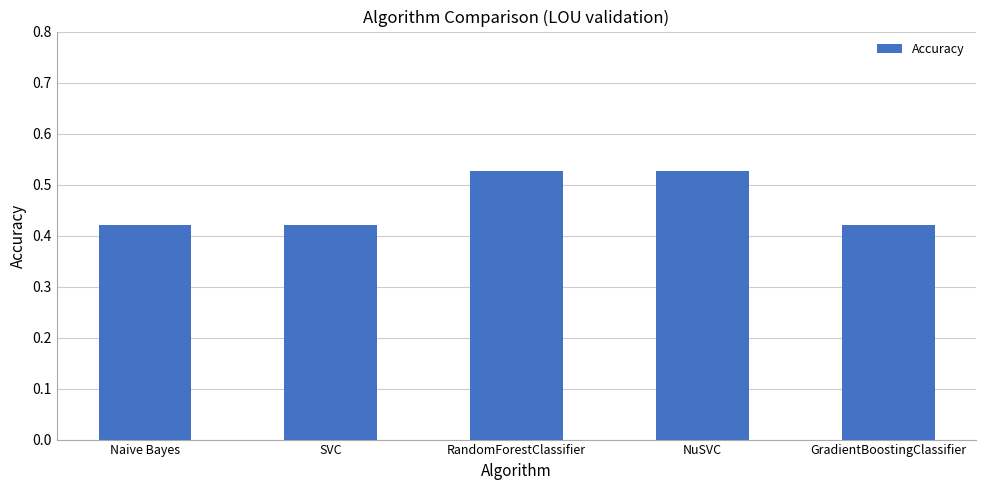

What is the label of the 1st bar from the right?

GradientBoostingClassifier